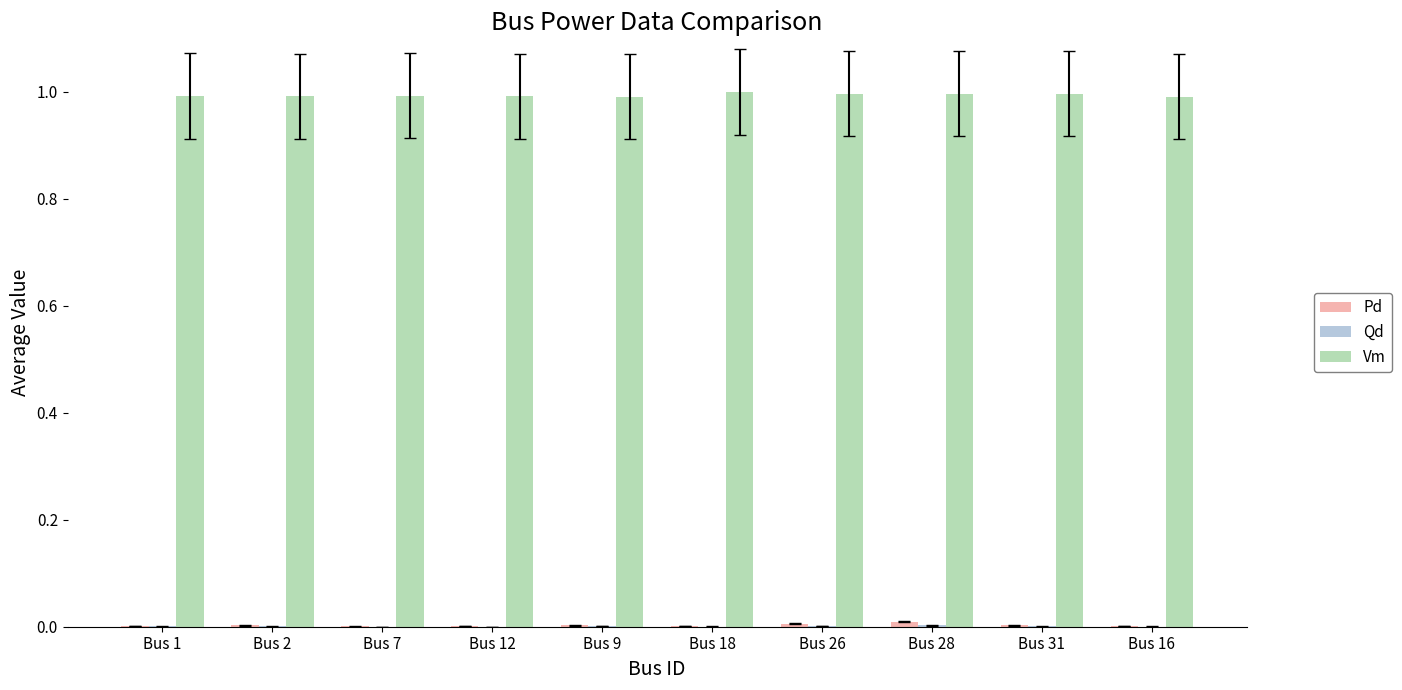

What is the sum of the Vm values at Bus 18 and Bus 31?

2.0